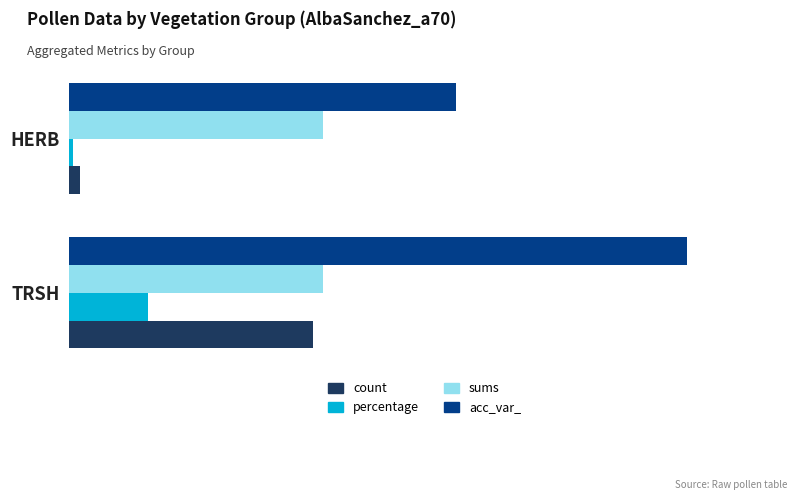

What are all the series names shown in the legend?

count, percentage, sums, acc_var_